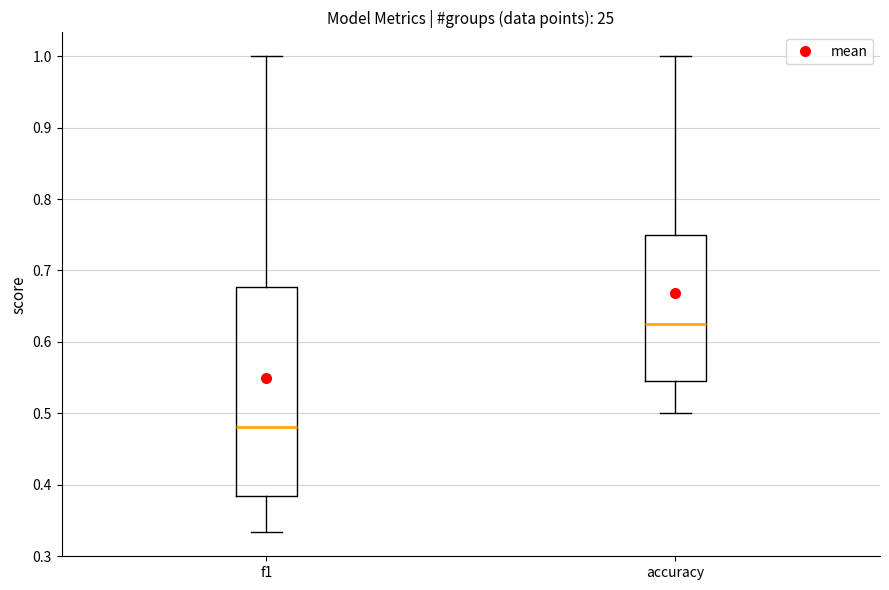

Reading left to right, read every box against the y-axis: the position of its median line, the range the box covers, and the ends of its whiskers. The values are not printed on the chart, so give them approximately, as read against the axis.

f1: median 0.48, box 0.39 to 0.68, whiskers 0.33 to 1.00
accuracy: median 0.63, box 0.55 to 0.75, whiskers 0.50 to 1.00